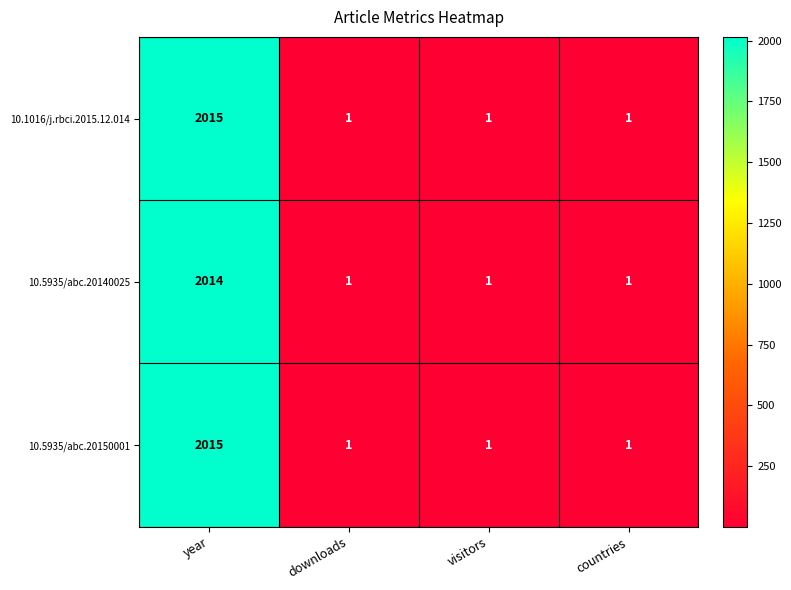

What is the total value across all series at visitors?

3